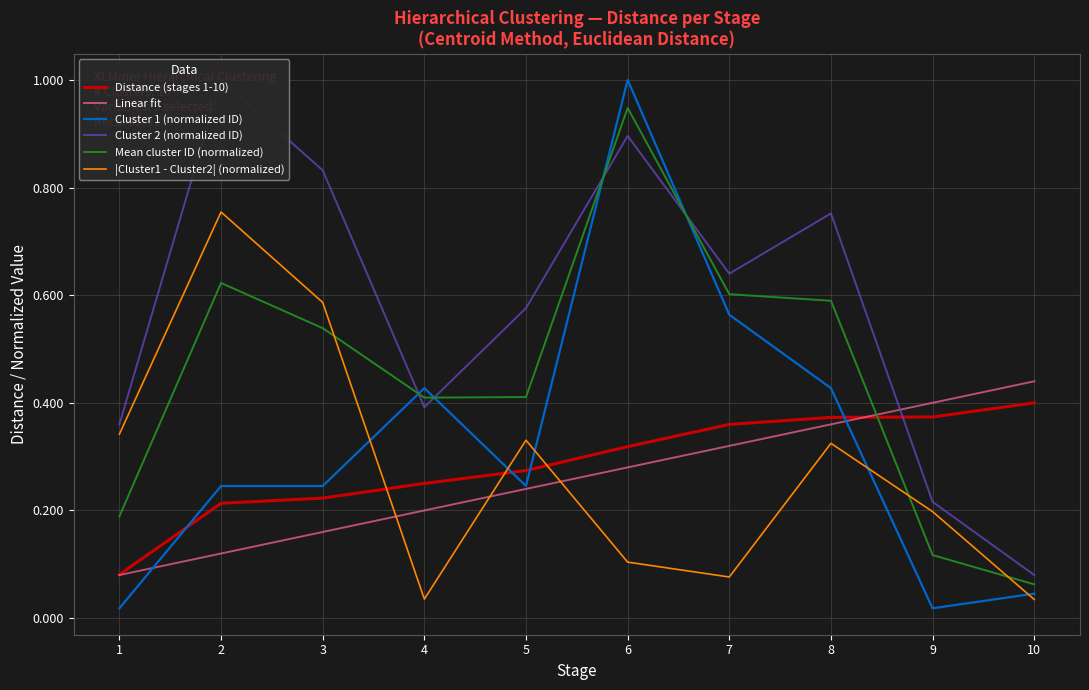

Which series ends up on top after the final intersection of |Cluster1 - Cluster2| (normalized) and Linear fit?

Linear fit